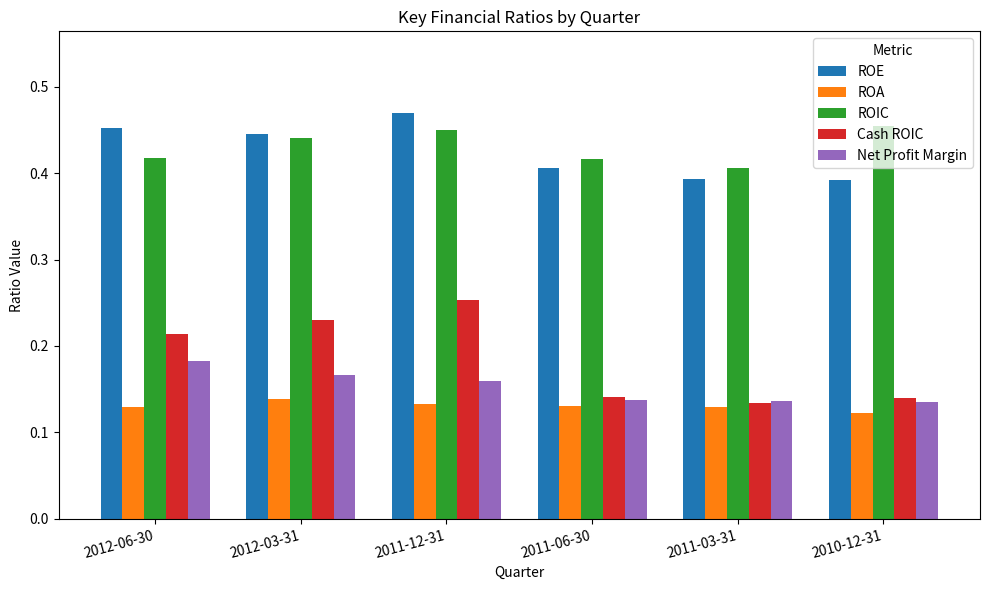

Does the chart contain stacked bars?

No